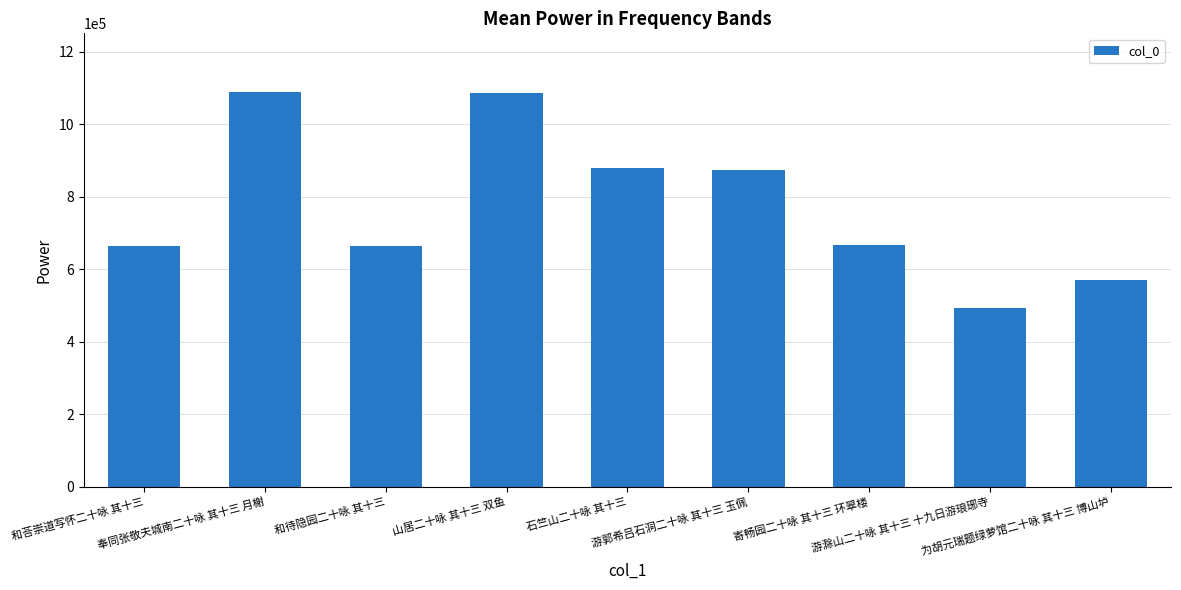

What is the difference between the maximum and minimum values?

593850